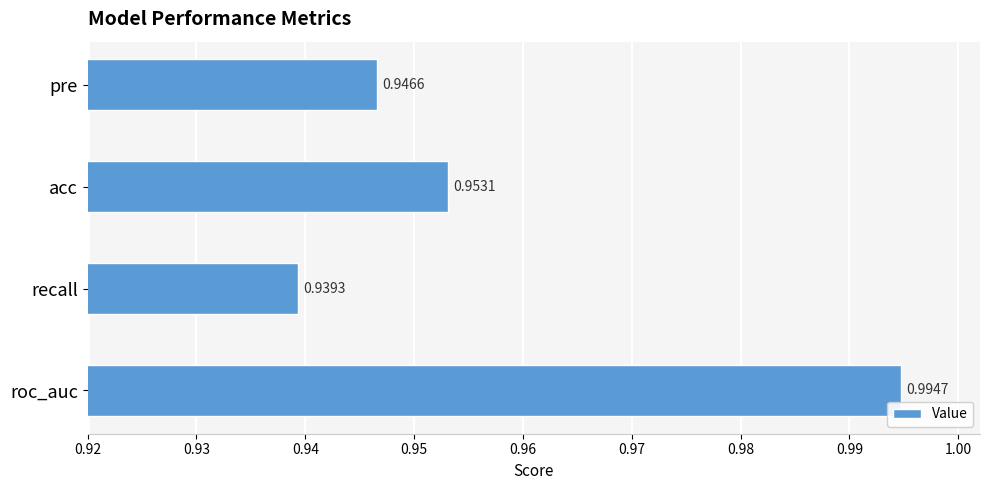

What is the sum of the values at pre and acc?

1.9